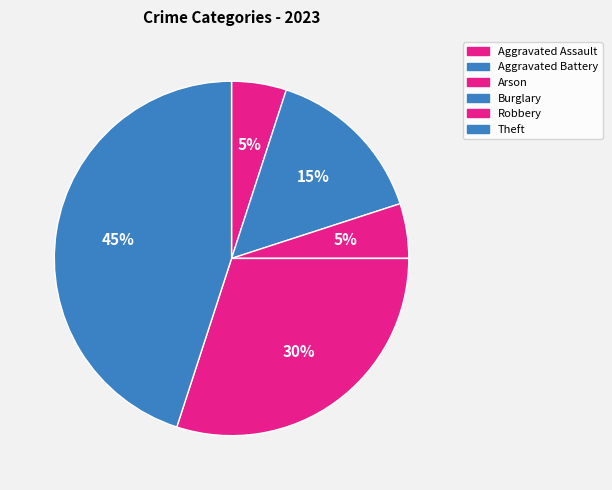

Is there a majority slice in this chart?

No